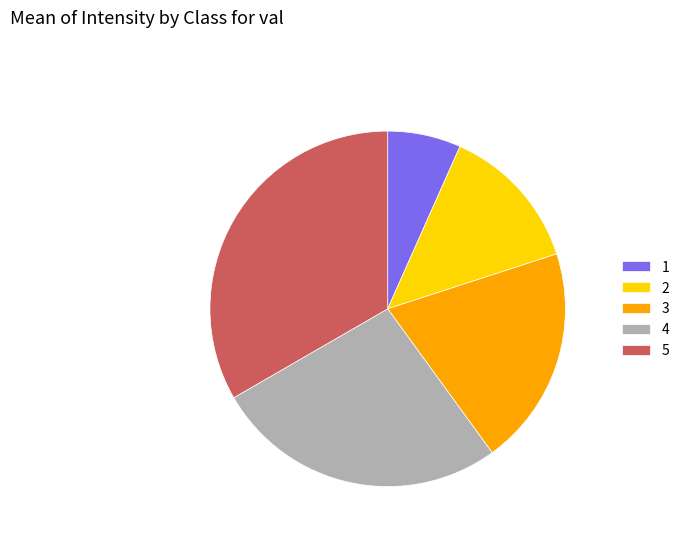

True or false: 4 accounts for 17% of the total.

False